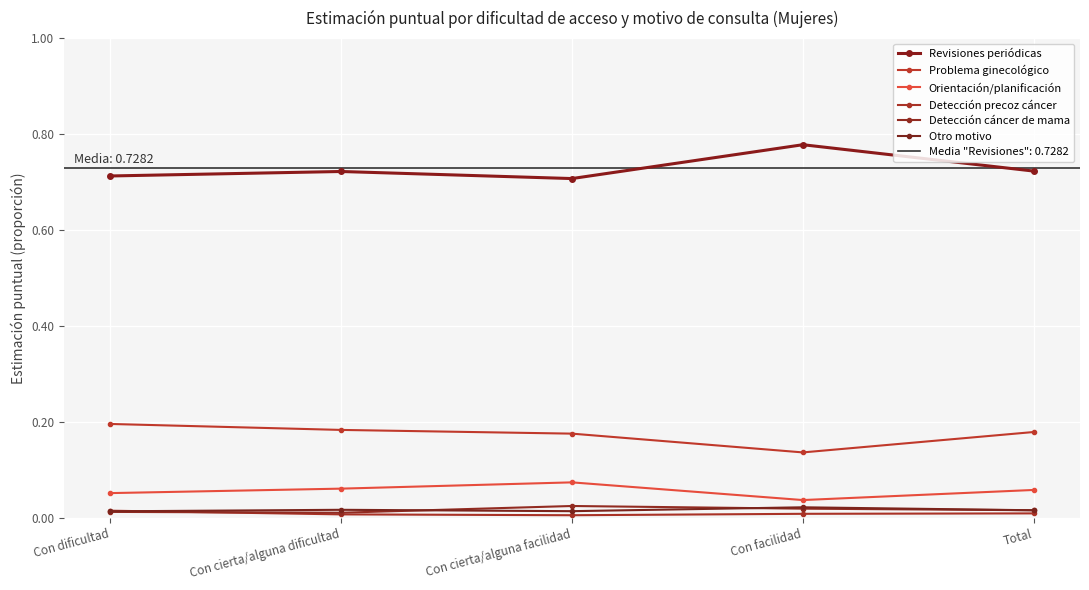

At which category is the sum across all series the highest?

Con dificultad